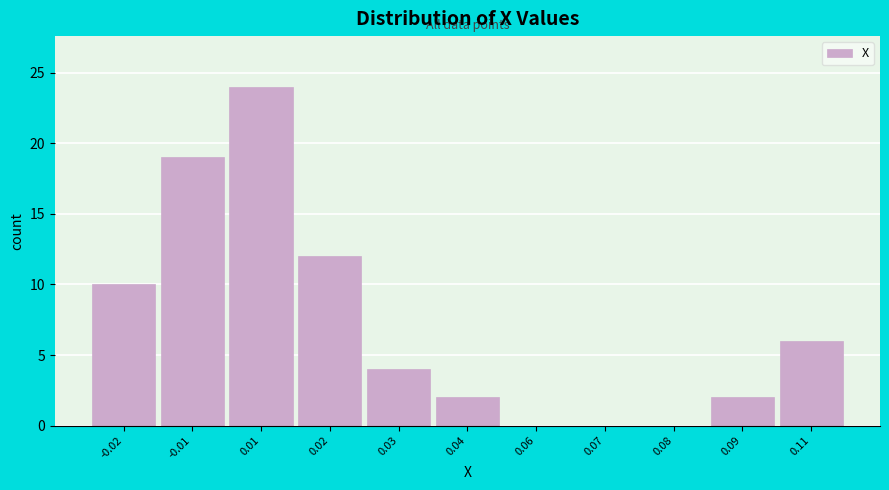

Reading left to right, extract all data points from this chart.

-0.02=10	-0.01=19	0.01=24	0.02=12	0.03=4	0.04=2	0.06=0	0.07=0	0.08=0	0.09=2	0.11=6